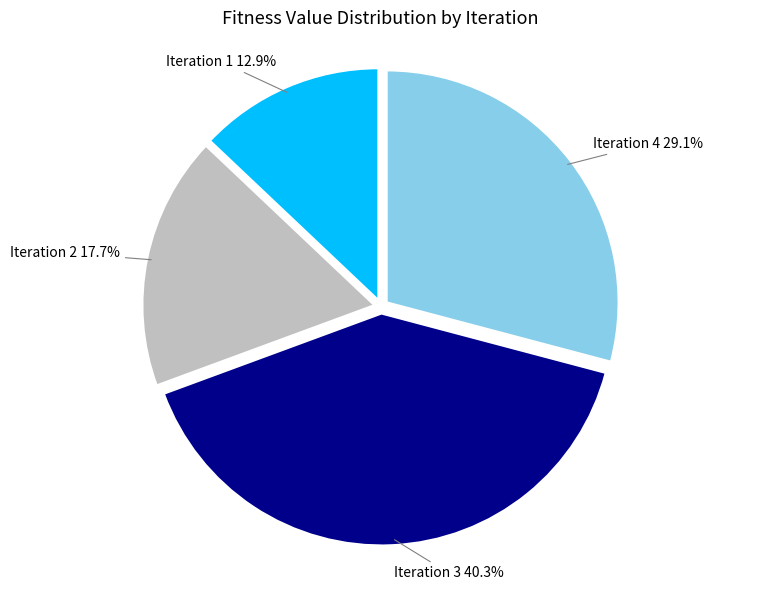

What percentage is NOT represented by Iteration 3?

59.7%